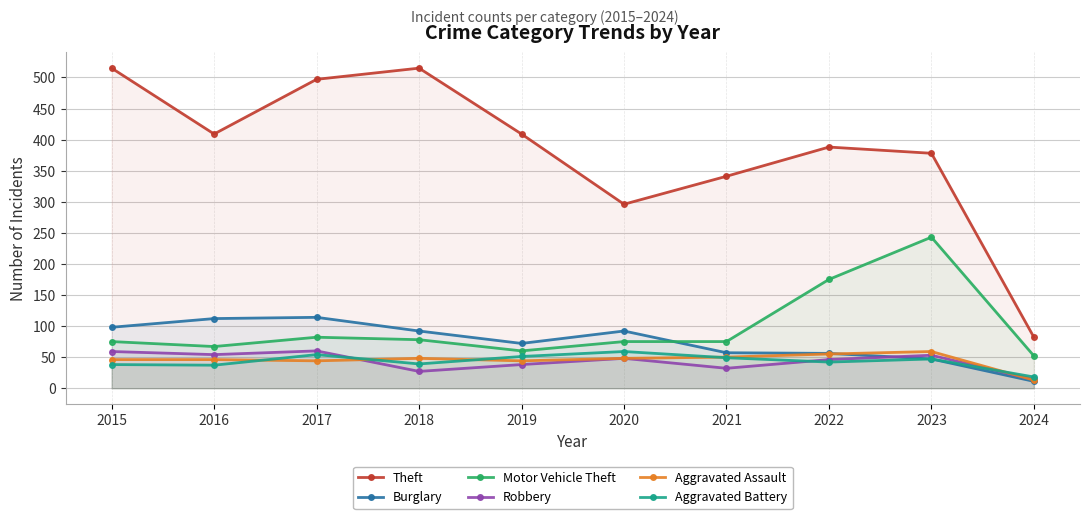

Reading left to right, extract all data points from this chart.

Theft: 515	409	497	515	409	296	341	388	378	82
Burglary: 98	112	114	92	72	92	57	56	47	11
Motor Vehicle Theft: 75	67	82	78	60	75	75	175	243	52
Robbery: 59	54	60	27	38	48	32	46	53	14
Aggravated Assault: 46	46	44	48	44	48	50	55	59	13
Aggravated Battery: 38	37	54	39	51	59	49	42	47	18